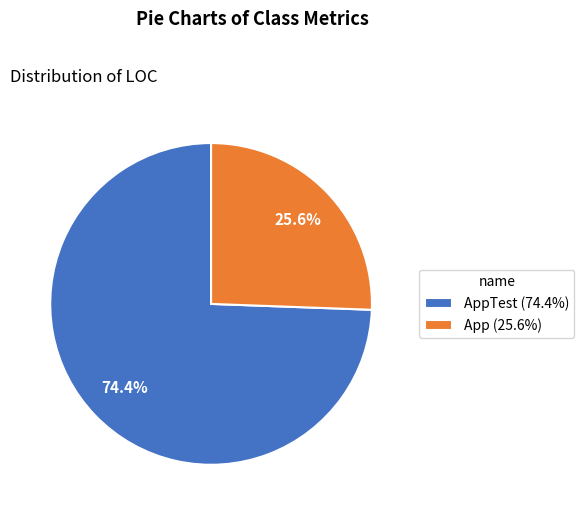

Does any single category account for the majority?

Yes